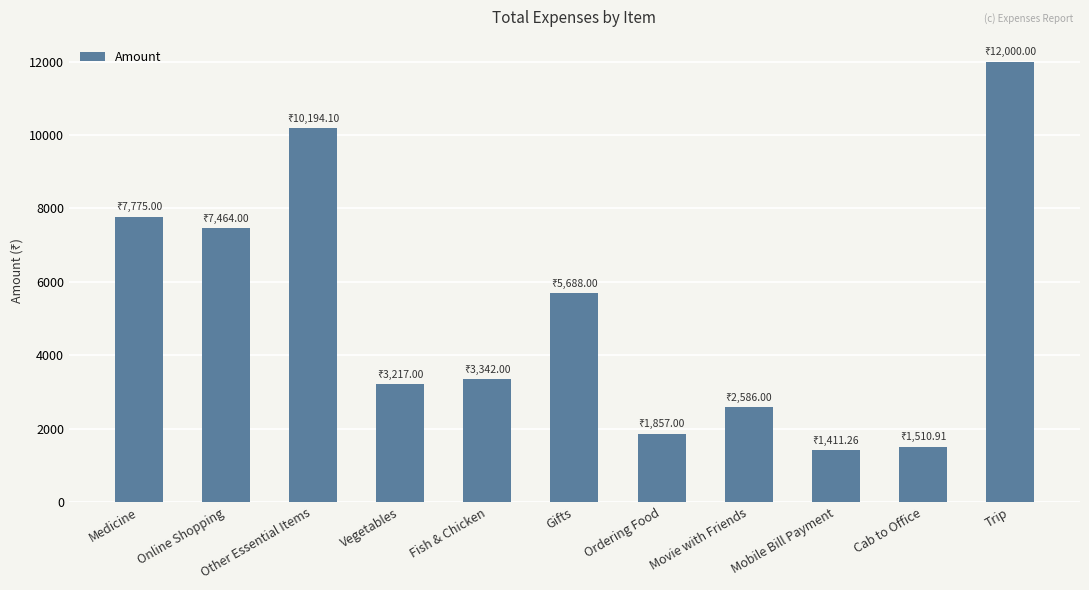

Between Ordering Food and Mobile Bill Payment, which is larger?

Ordering Food